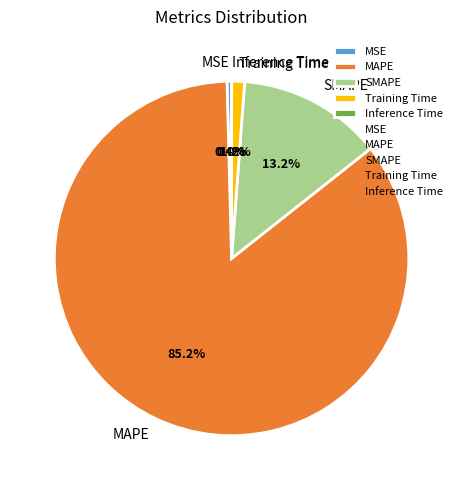

Between SMAPE and MSE, which is larger?

SMAPE